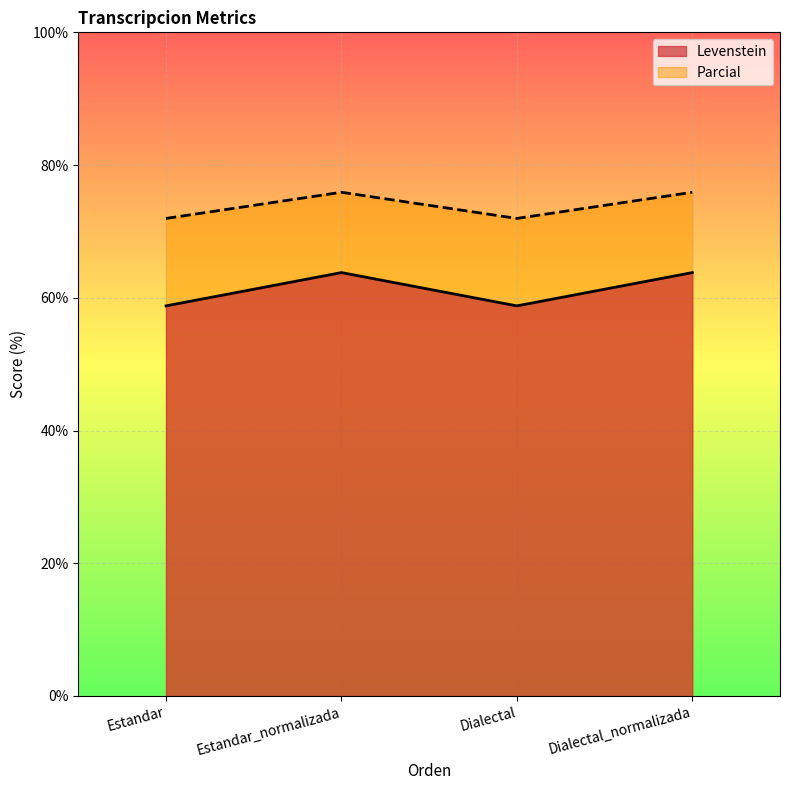

What is the sum of all Levenstein values?

245.2